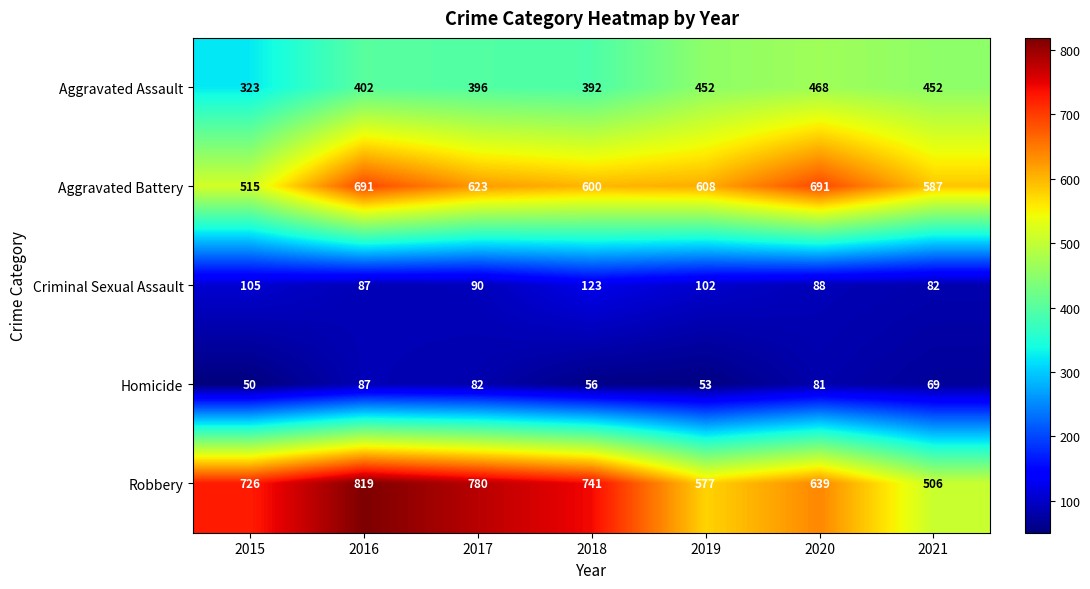

What is the minimum value shown in the chart?

50